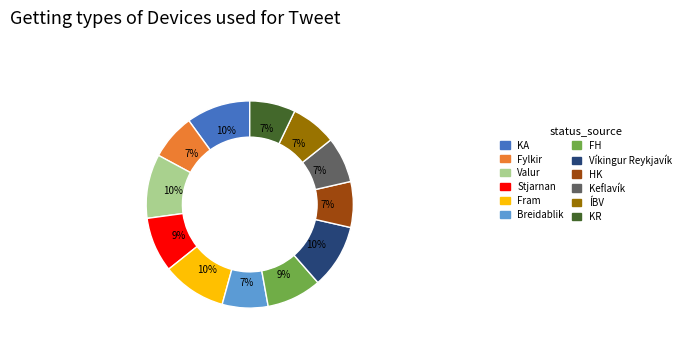

Does Stjarnan represent more than half of the total?

No